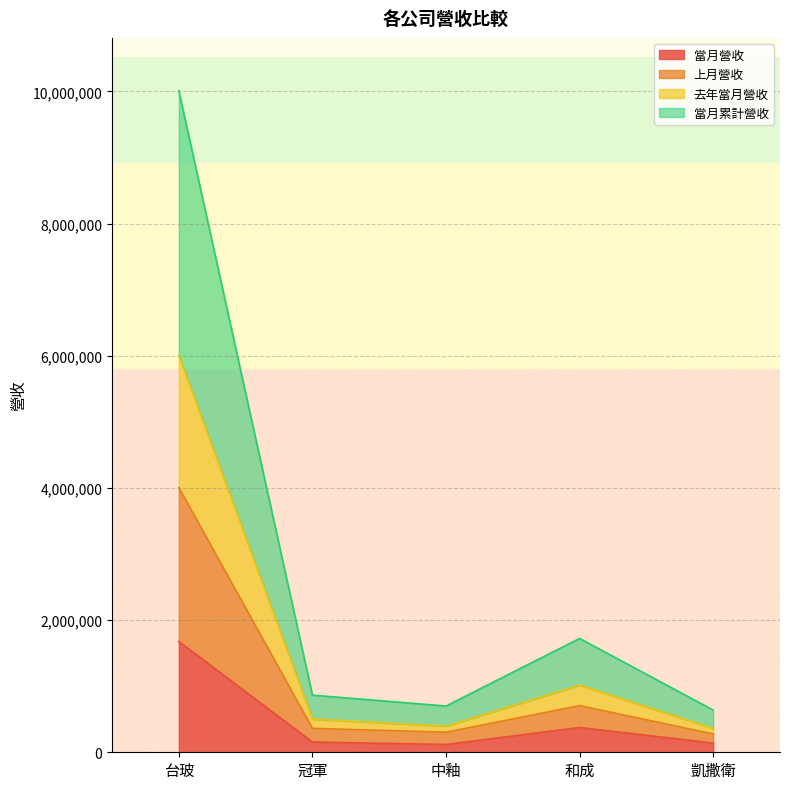

What is the average value of the 上月營收 series?

1130500